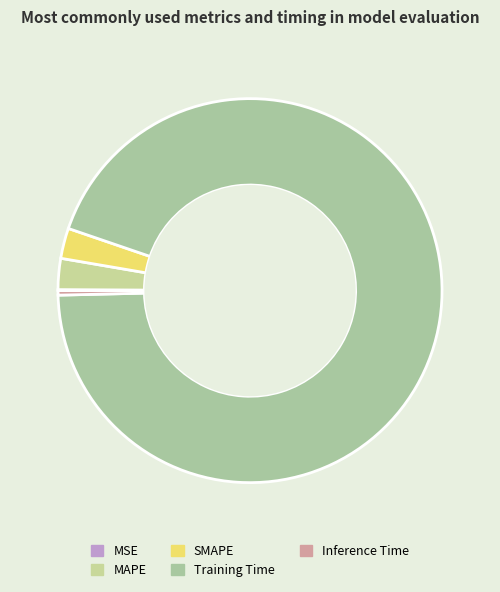

To the nearest percent, what portion does Training Time represent?

94%